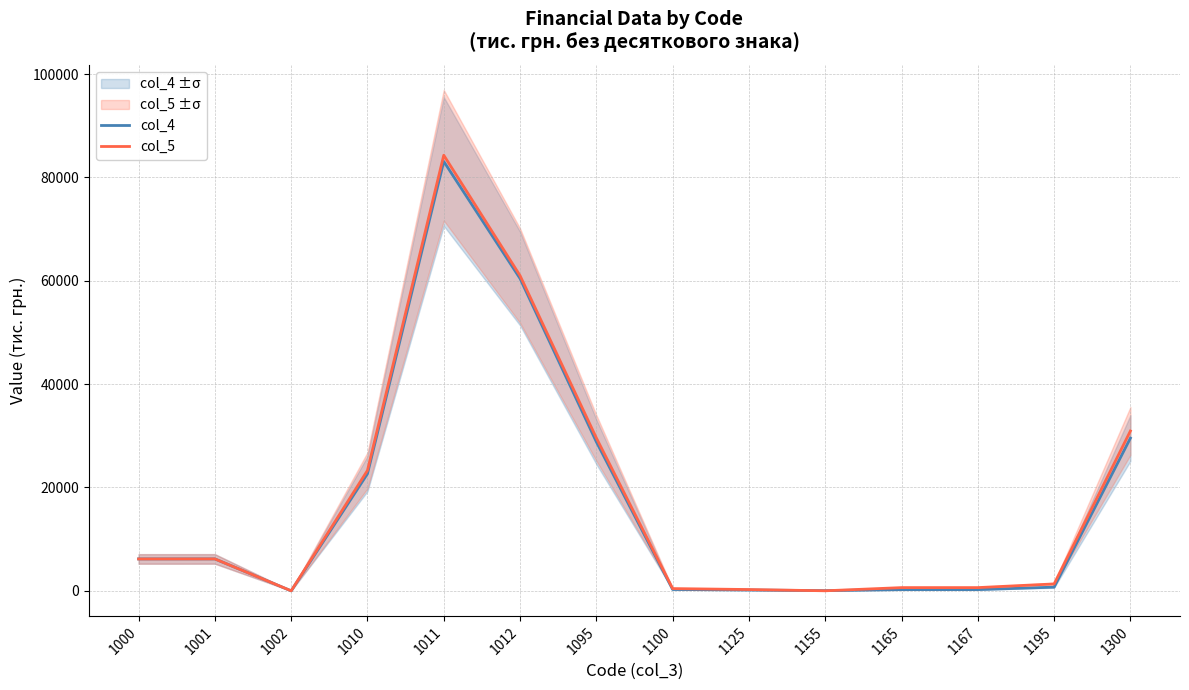

Does the chart have visible grid lines?

Yes